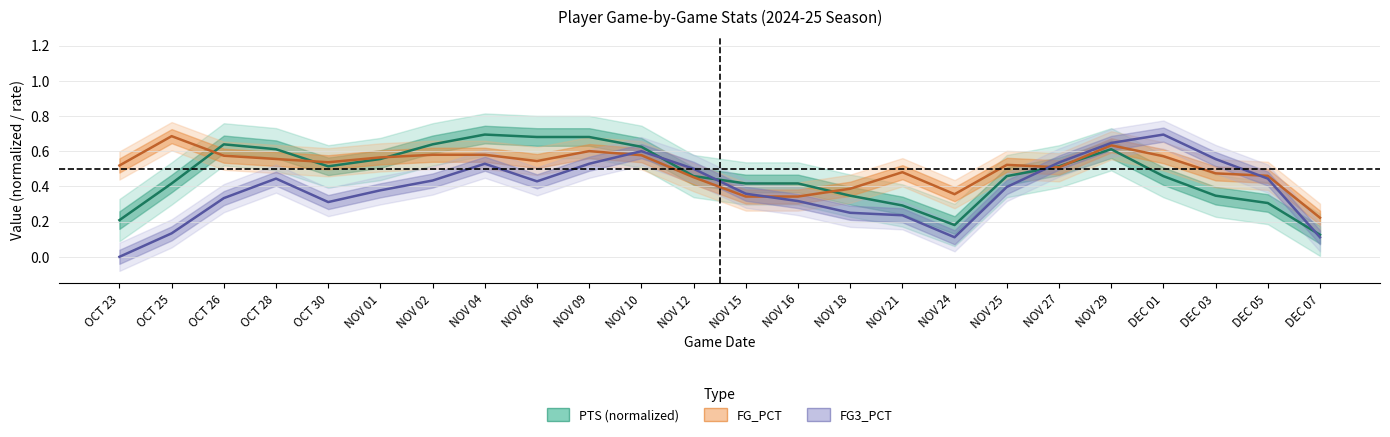

Is the value of PTS (normalized) at NOV 09 greater than the value of FG3_PCT at NOV 25?

Yes